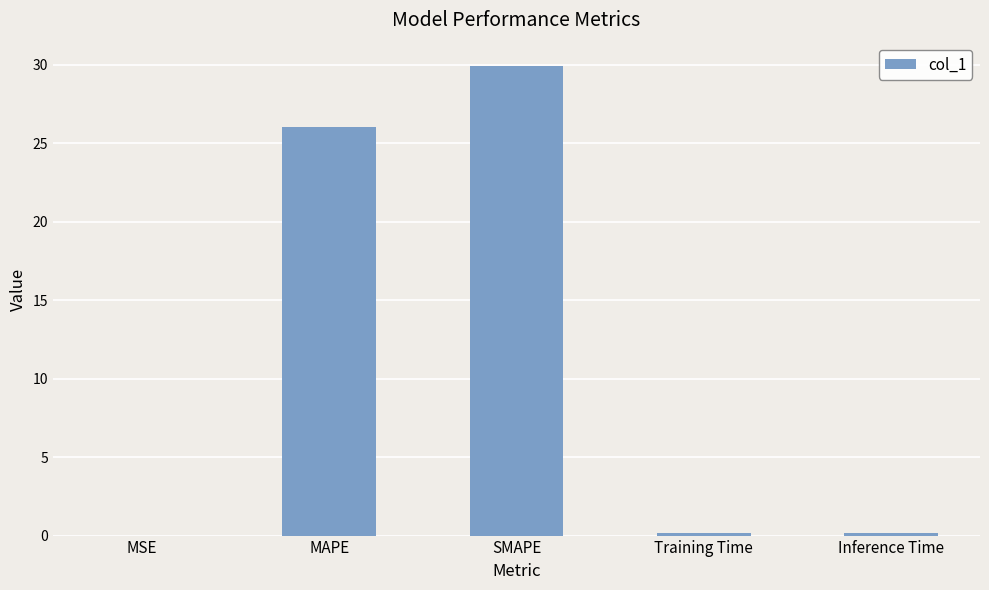

What is the sum of the values at Inference Time and Training Time?

0.4